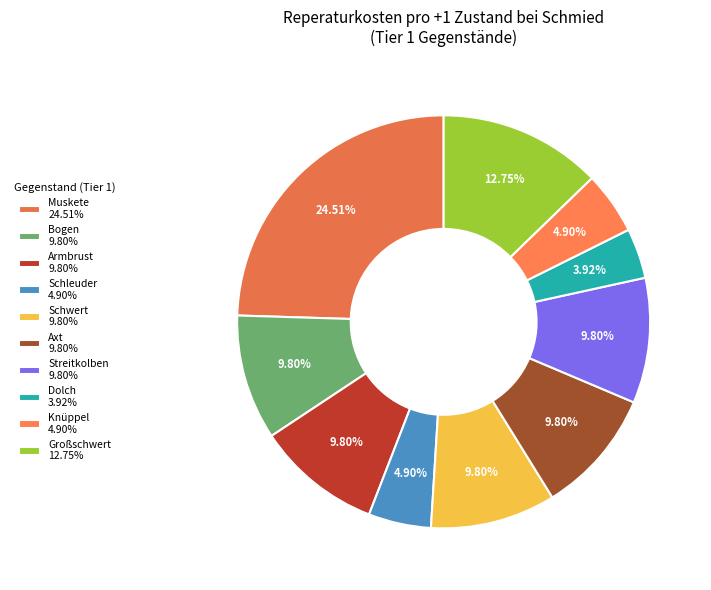

Is it true that Großschwert is 2% of the pie?

False